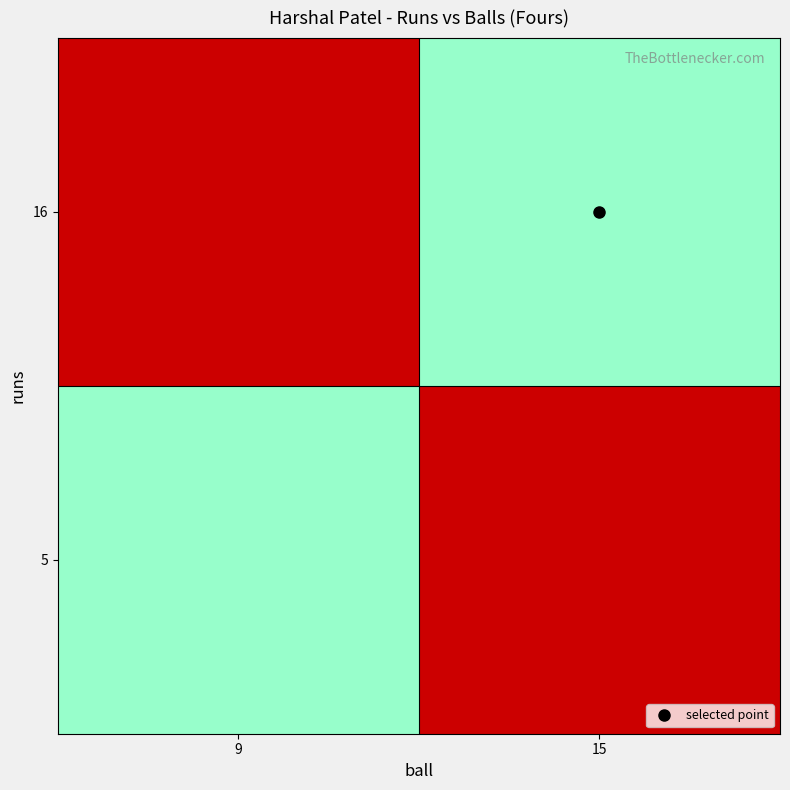

What is the total value across all series at 9?

1